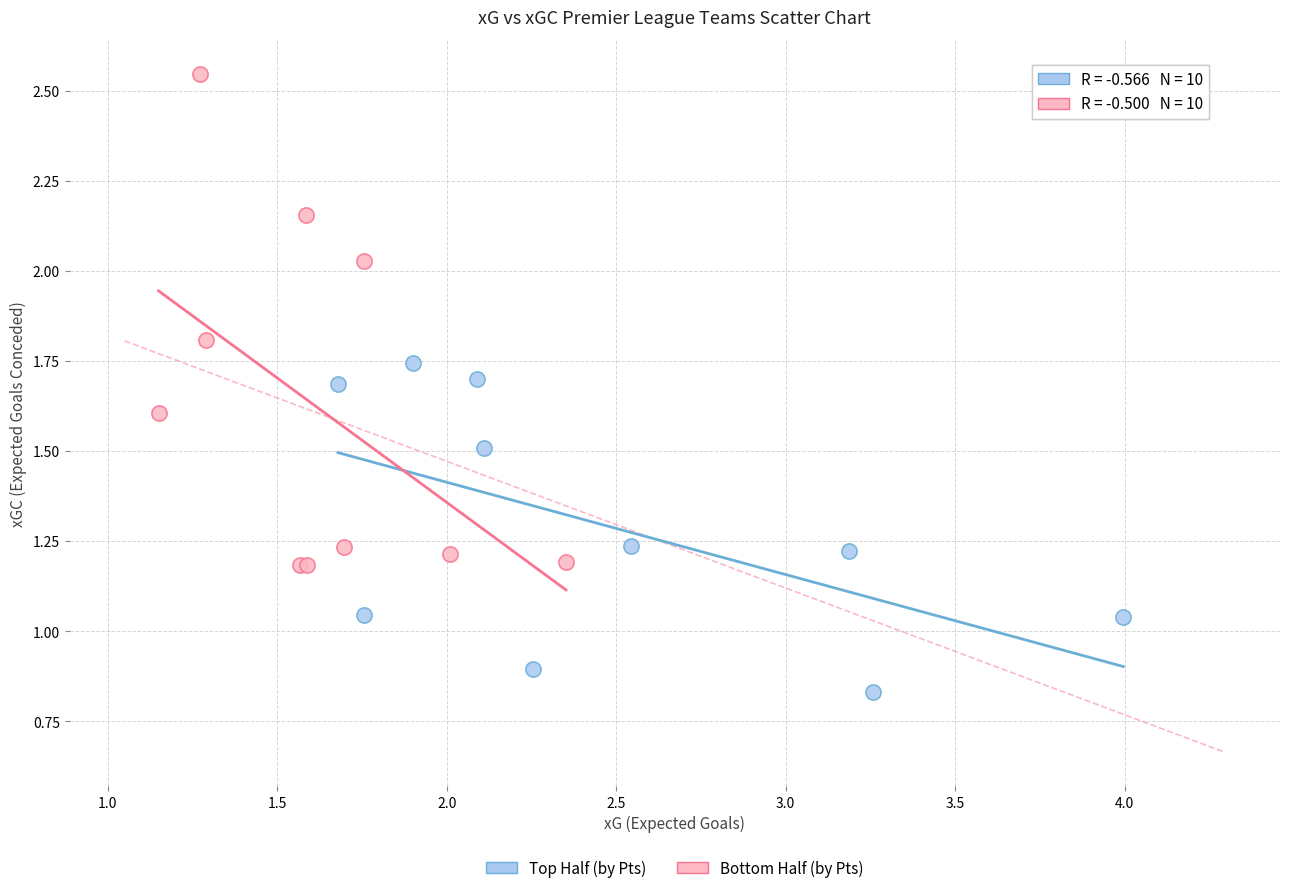

Which series has the largest Y range (max minus min)?

Bottom Half (by Pts)